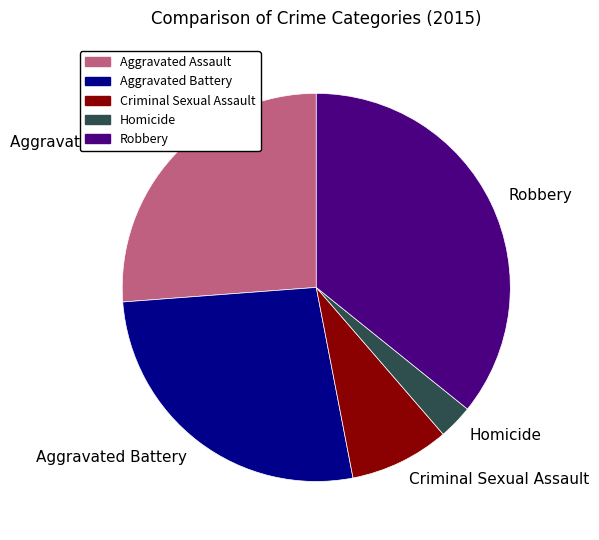

Does Homicide account for over 50% of the chart?

No